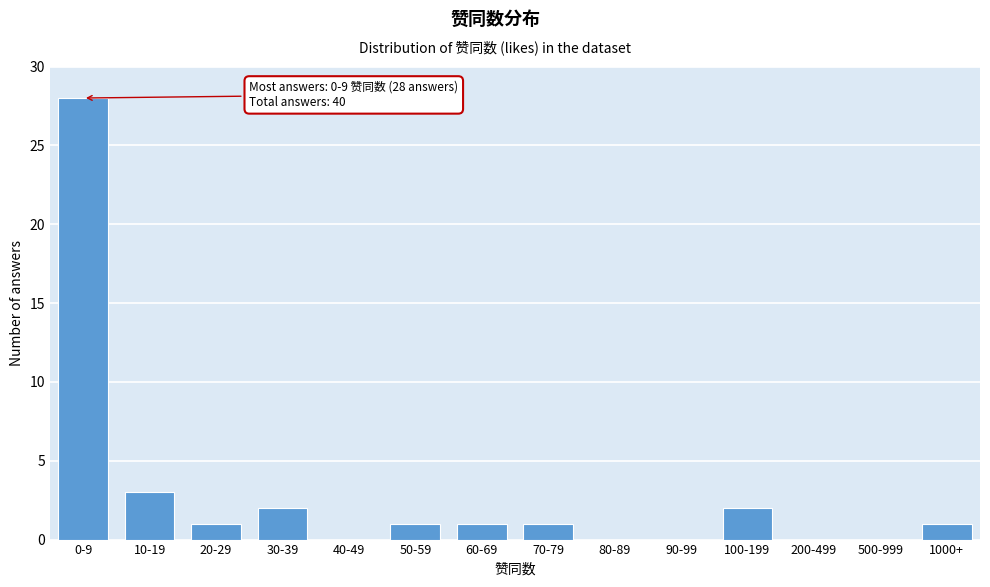

Reading left to right, what are all the values shown in this chart?

0-9=28	10-19=3	20-29=1	30-39=2	40-49=0	50-59=1	60-69=1	70-79=1	80-89=0	90-99=0	100-199=2	200-499=0	500-999=0	1000+=1